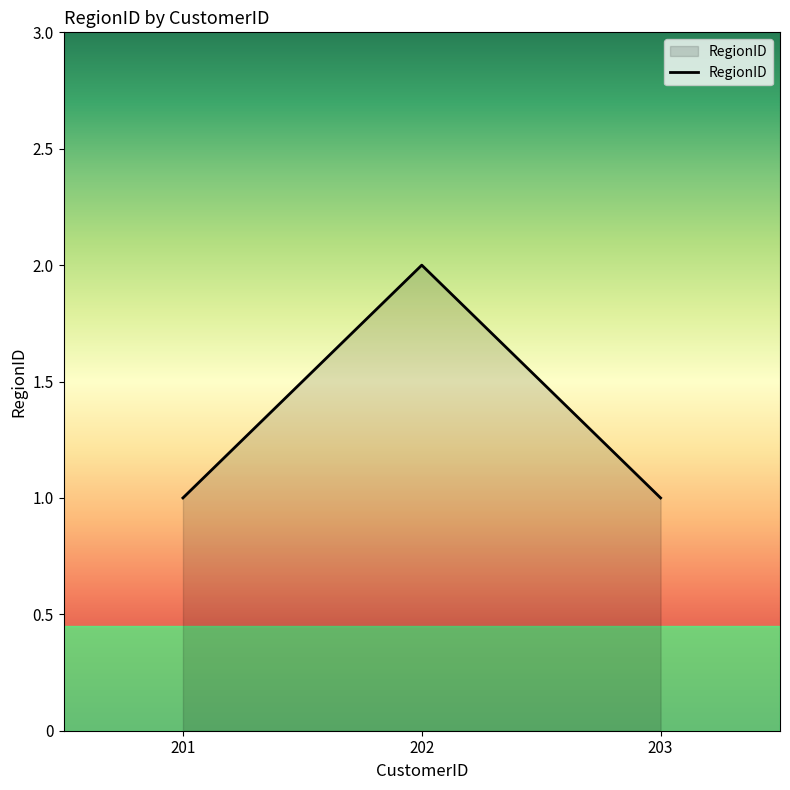

The chart shows a value of 1 at 202. True or false?

False